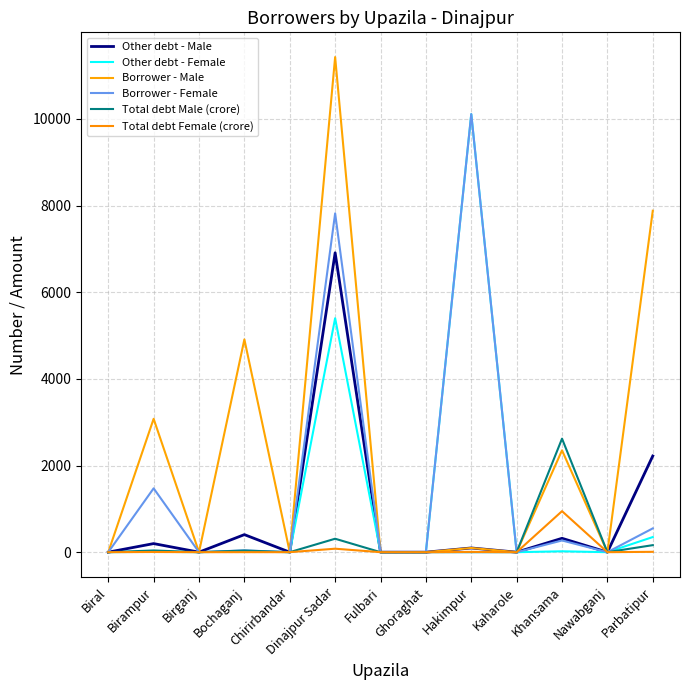

The value of Borrower - Female at Birampur is 1473.0. True or false?

True